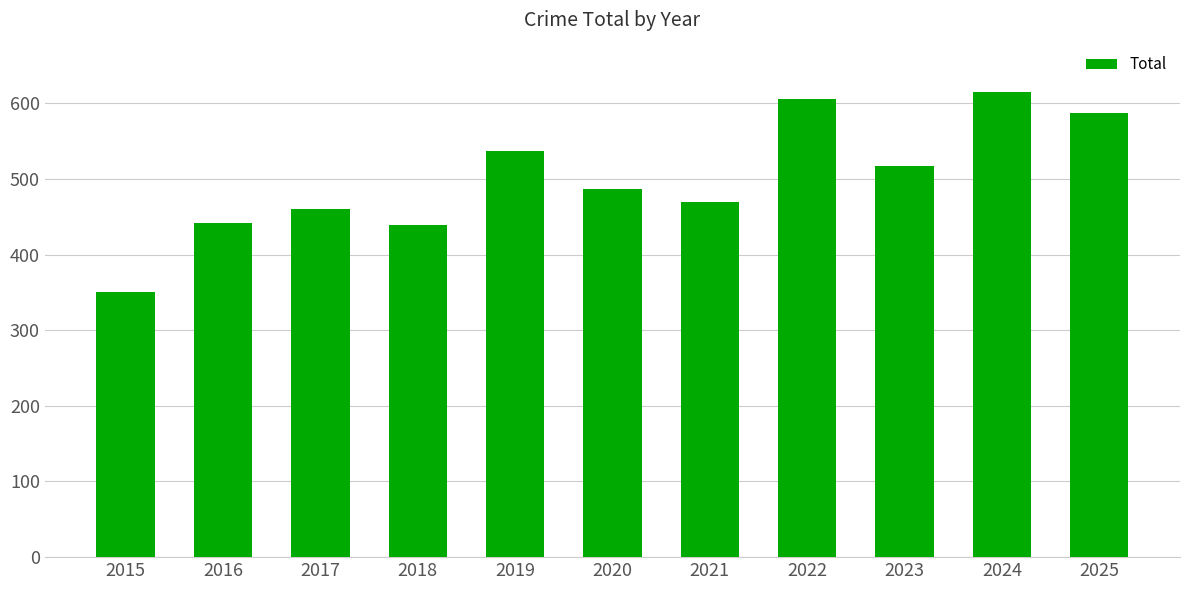

What is the sum of all values?

5510